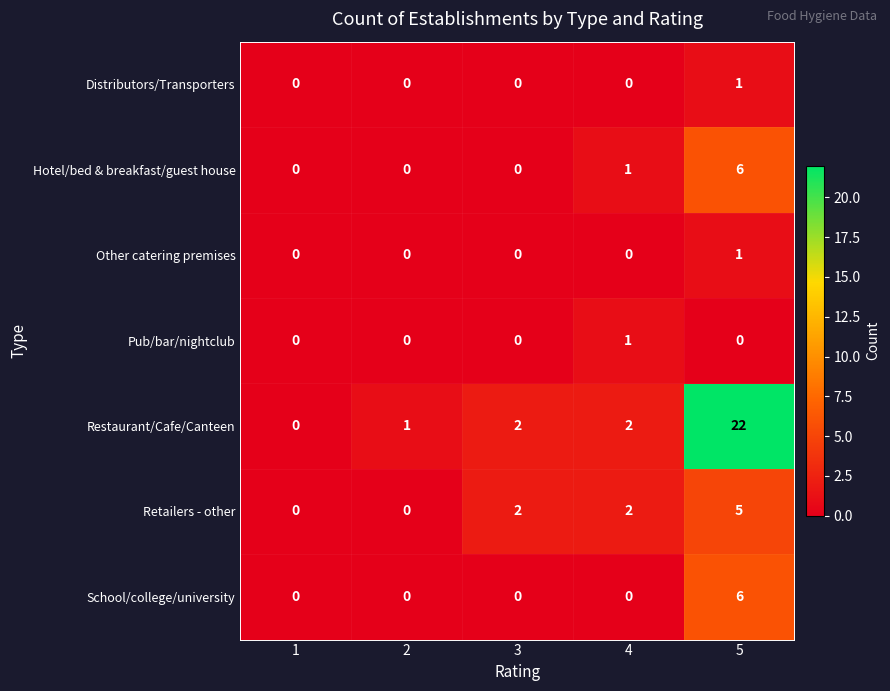

What is the sum of all Restaurant/Cafe/Canteen values?

27